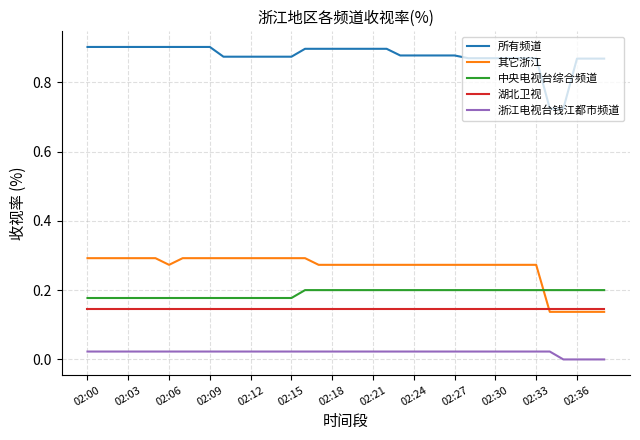

True or false: 所有频道 and 其它浙江 intersect in this chart.

False